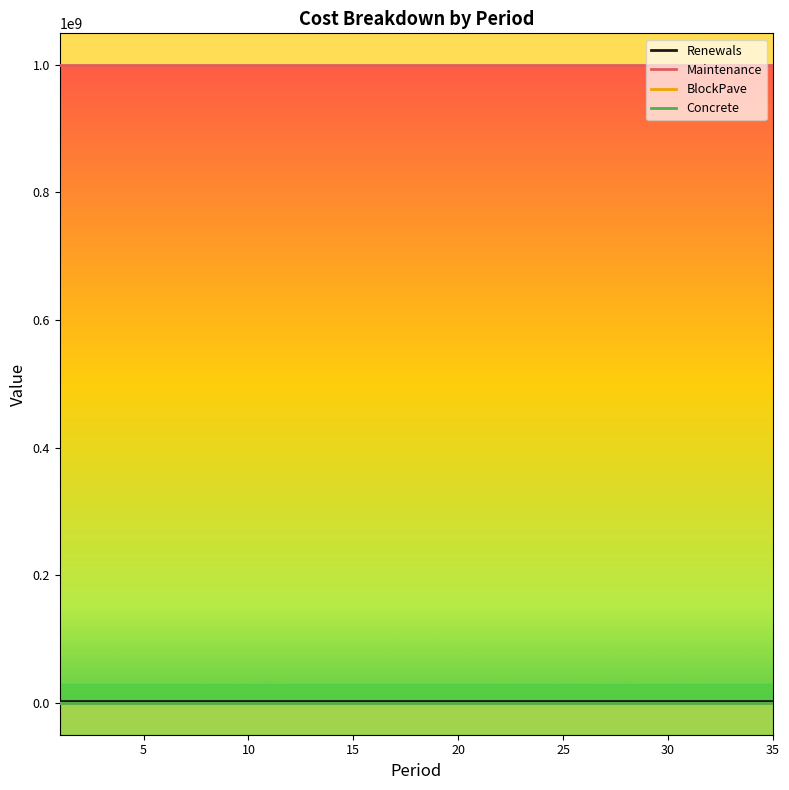

True or false: Renewals and Concrete intersect in this chart.

False